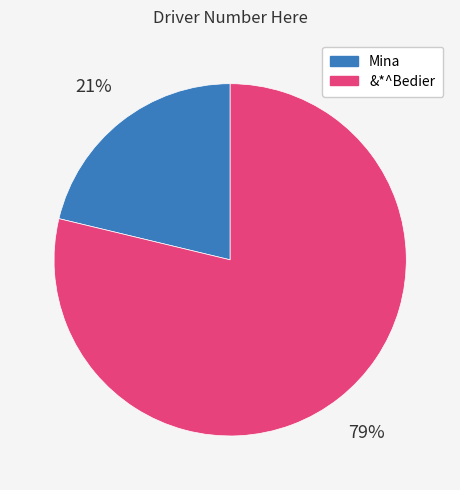

To the nearest percent, what portion does Mina represent?

21%